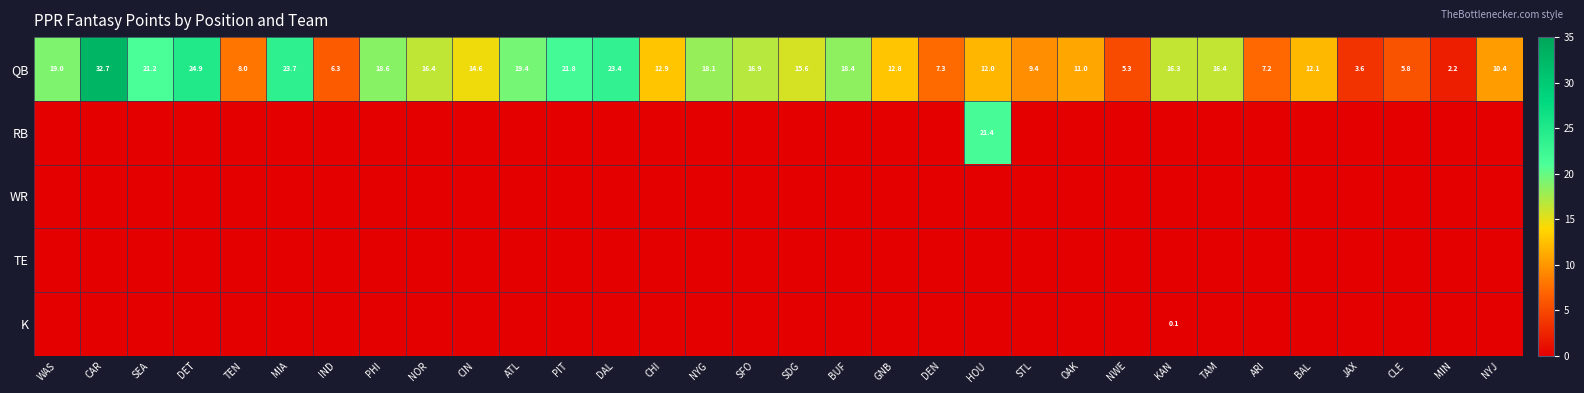

What is the sum of the QB values at PIT and HOU?

33.8